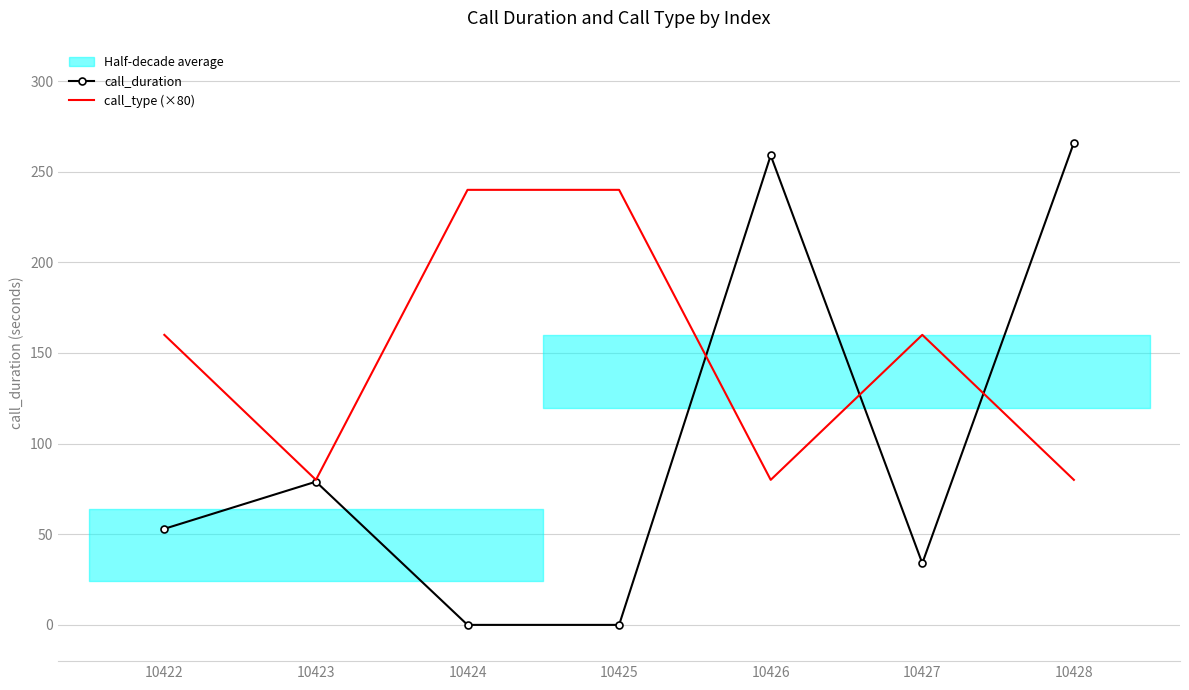

True or false: call_type (×80) has a value of 77 at 10425.

False